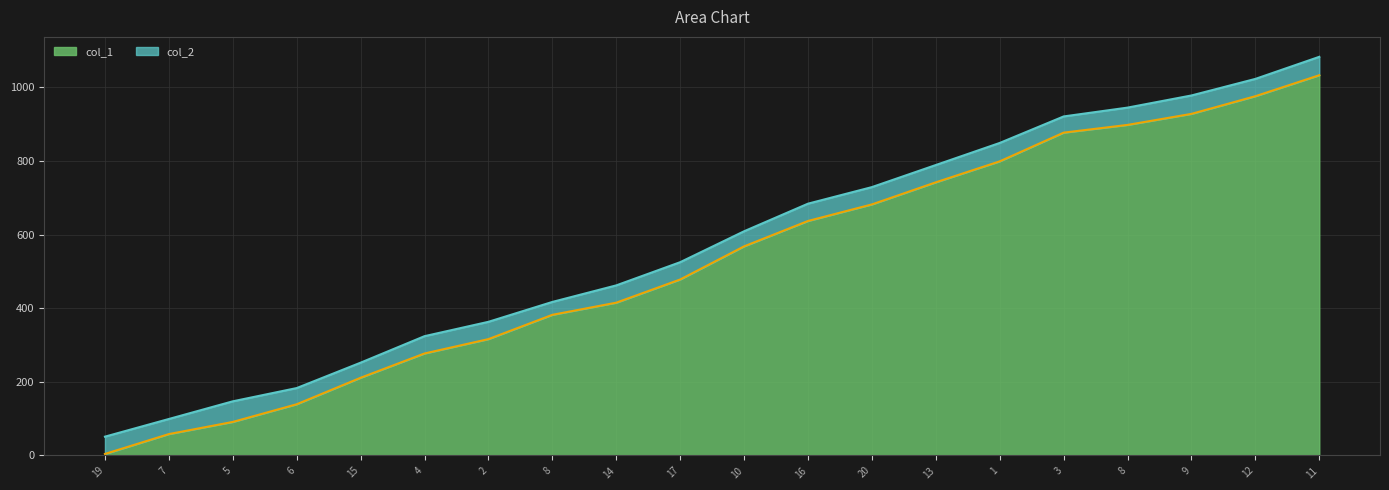

Rank the series by their average value, from lowest to highest.

col_1, col_2